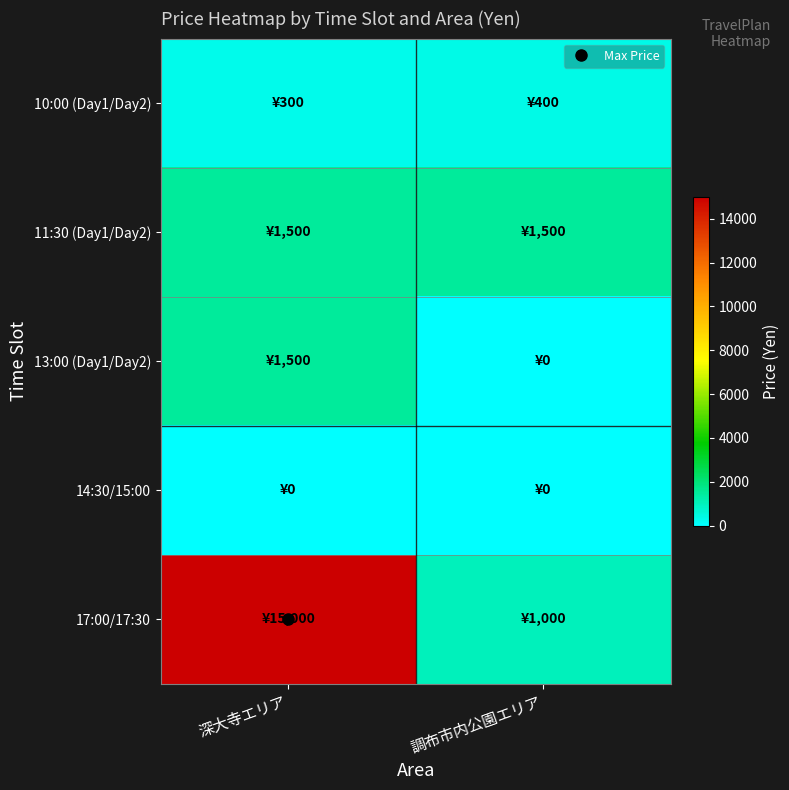

At how many categories does at least one series exceed 8752?

1